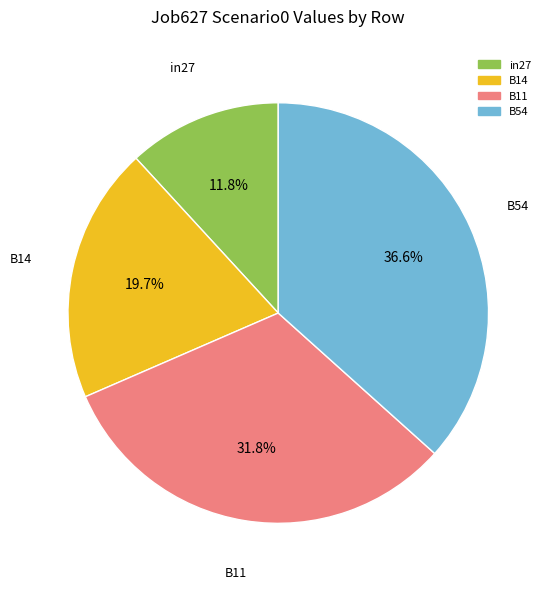

How many slices are in this pie chart?

4